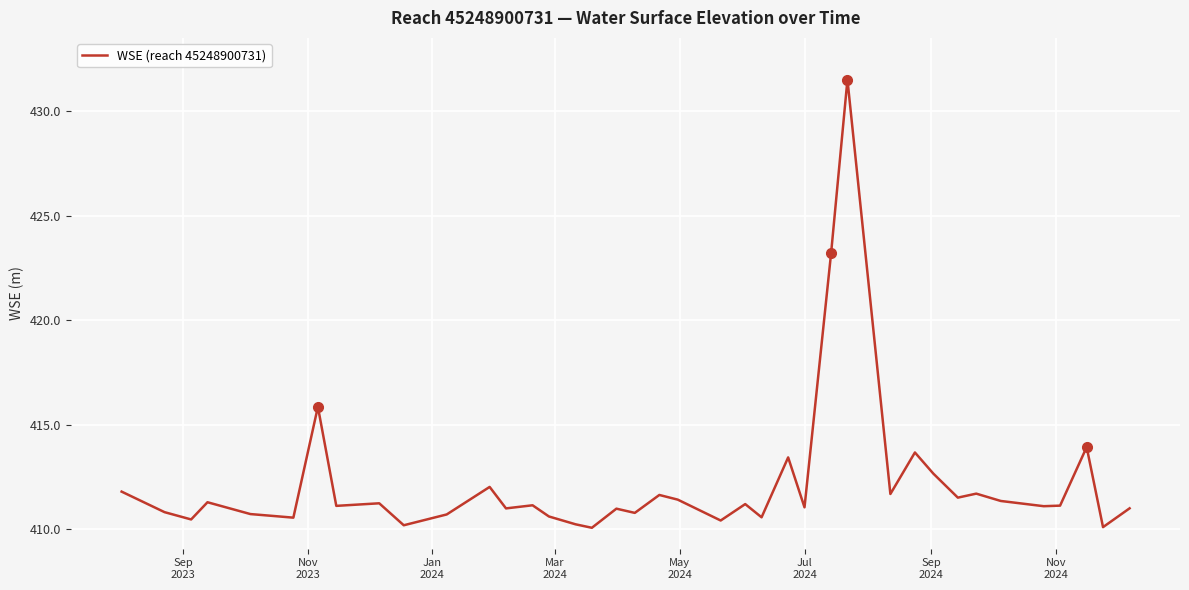

What is the maximum value shown in the chart?

431.5